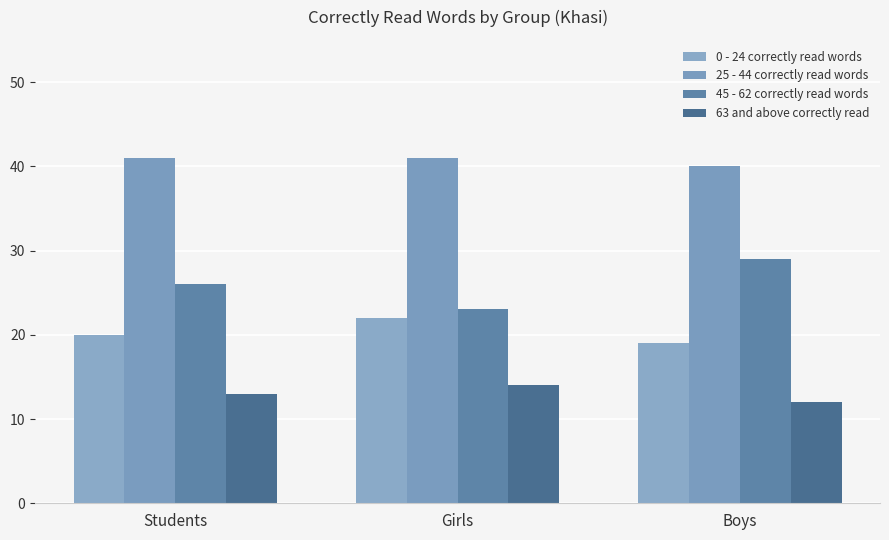

What is the label of the 2nd bar from the left?

Girls